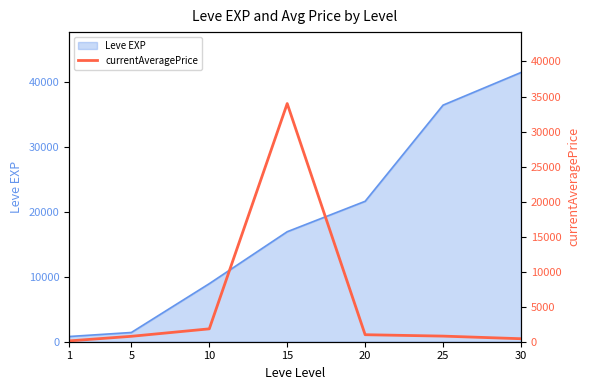

Count the number of categories in the chart.

7